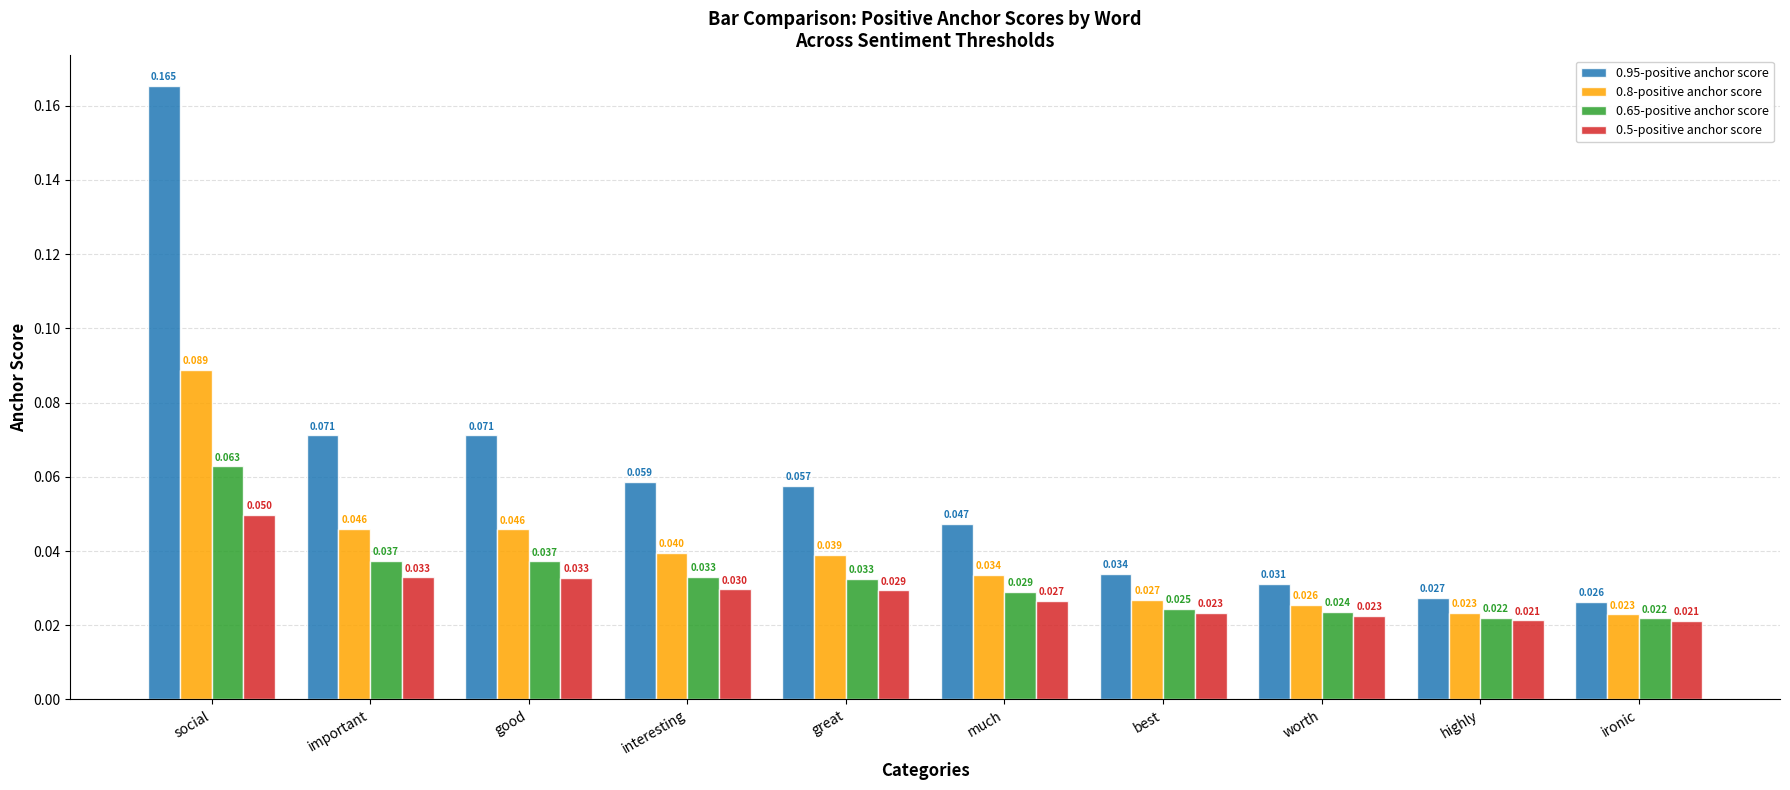

At which label does 0.65-positive anchor score reach its peak?

social